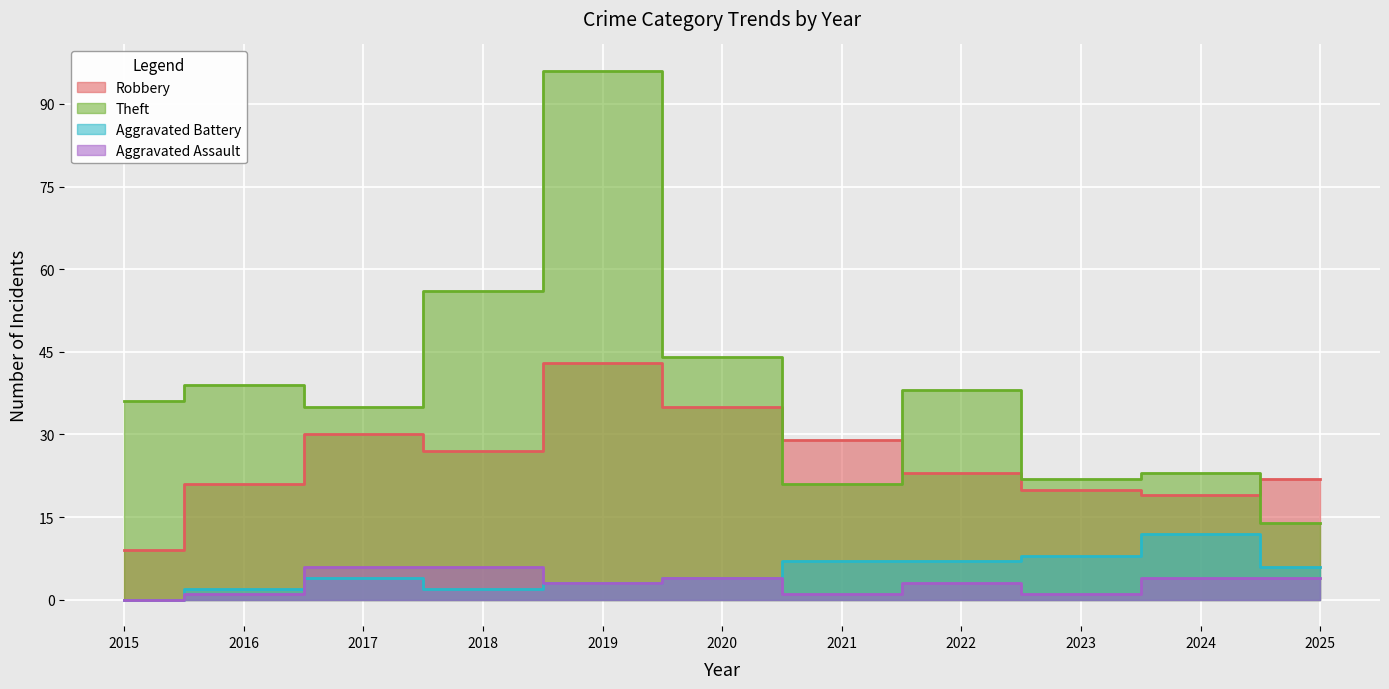

Is the value of Robbery at 2024 greater than the value of Aggravated Assault at 2021?

Yes